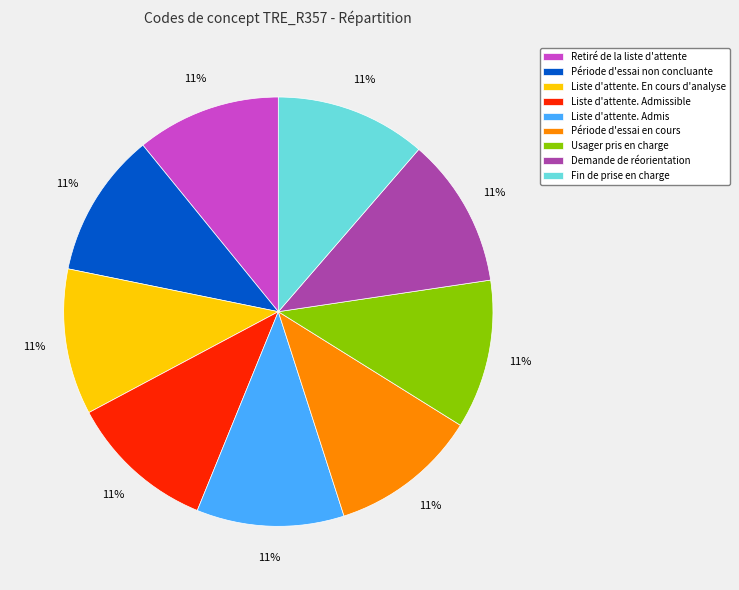

Approximately how many times larger is the value at Liste d'attente. Admissible compared to Fin de prise en charge?

1.0